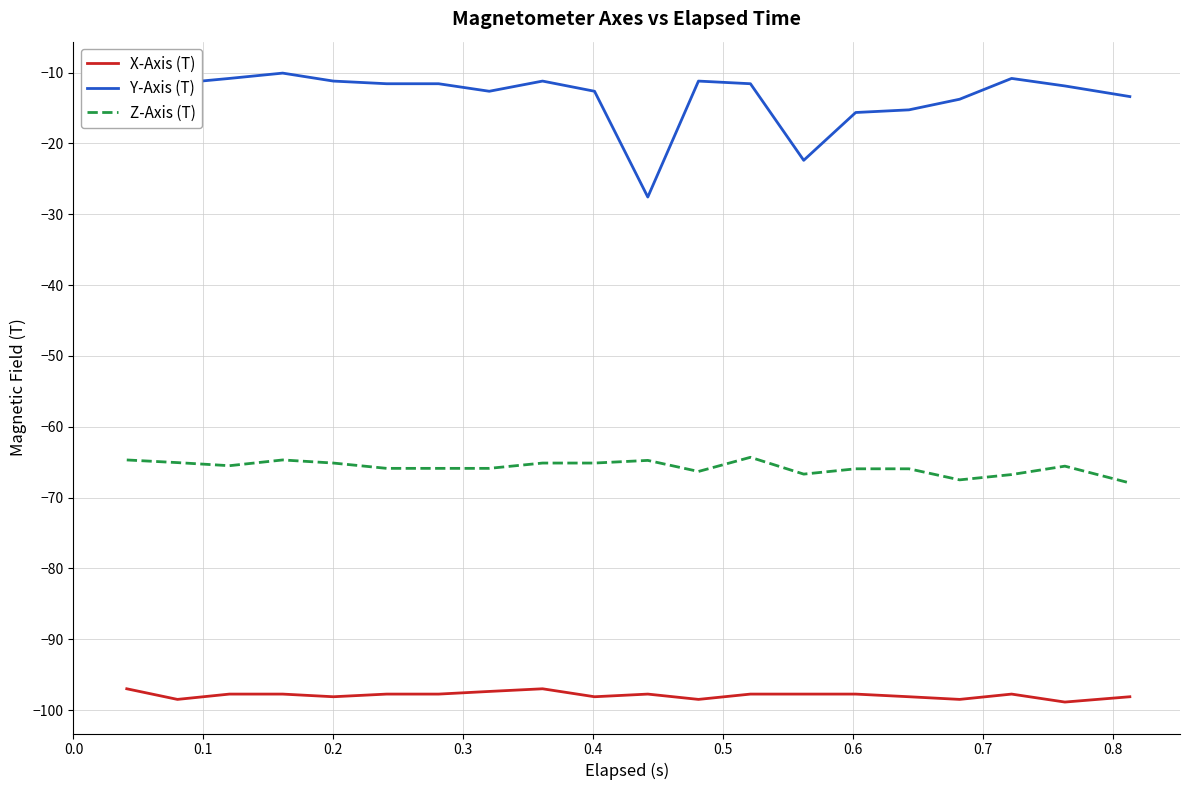

Which series has the largest range (max minus min)?

Y-Axis (T)